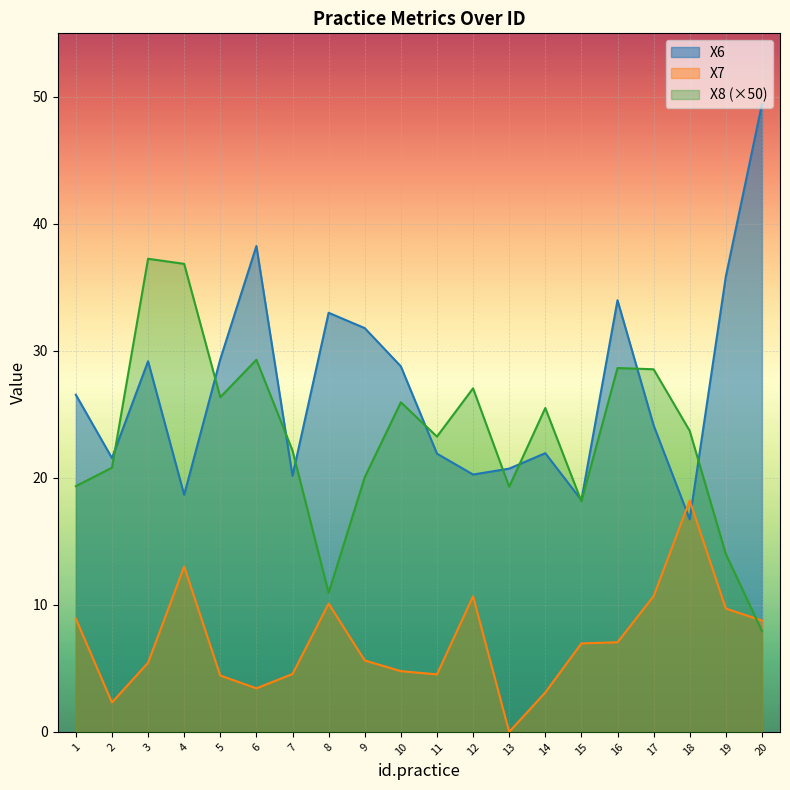

At how many categories does at least one series exceed 16?

20